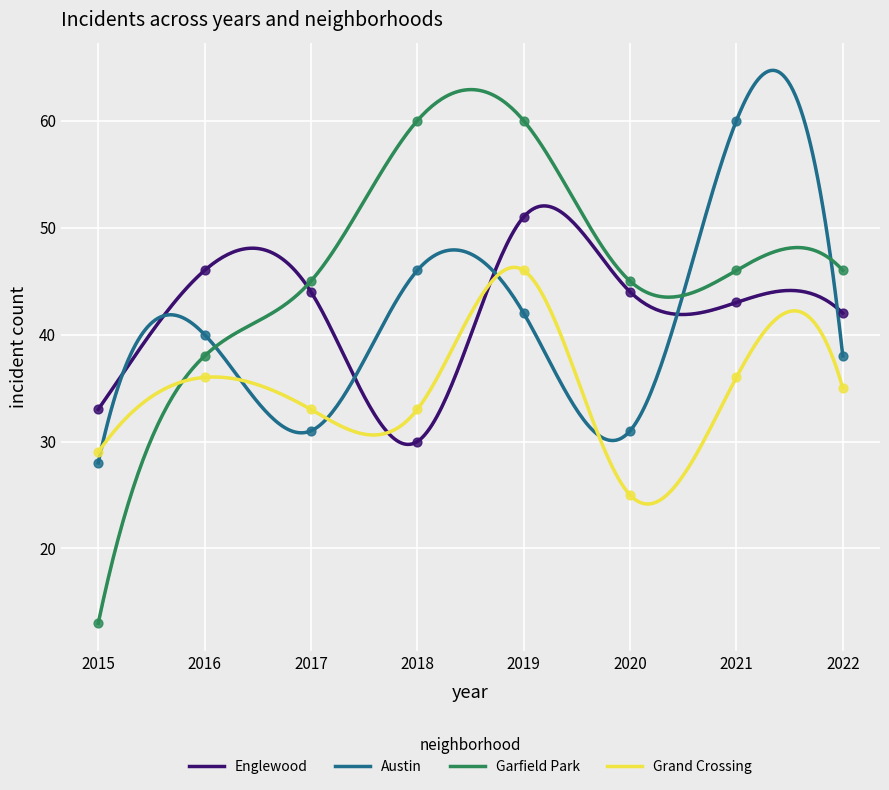

Which series has the largest total across all categories?

Garfield Park